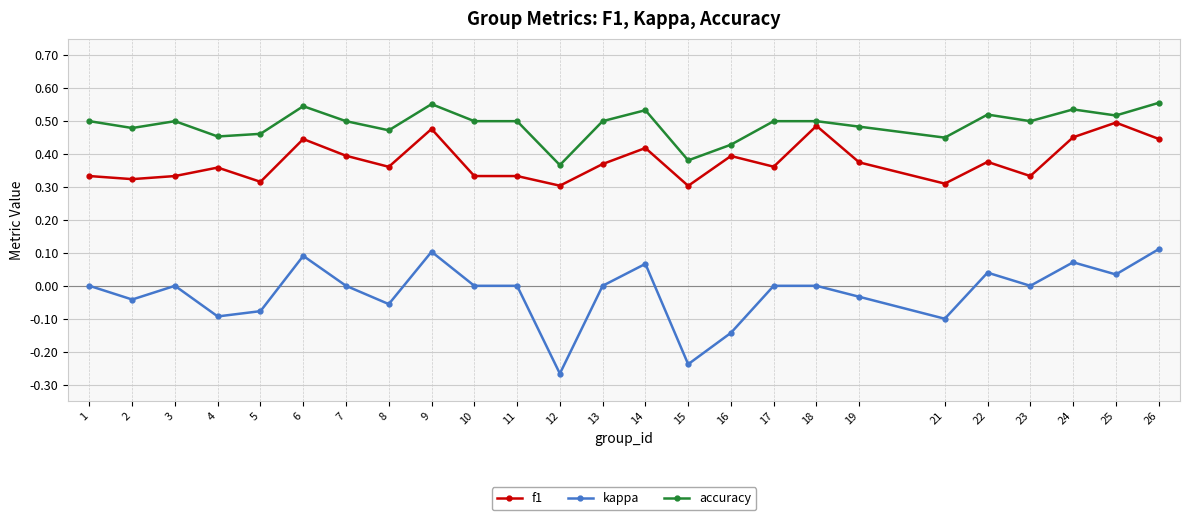

What is the total value across all series at 10?

0.8